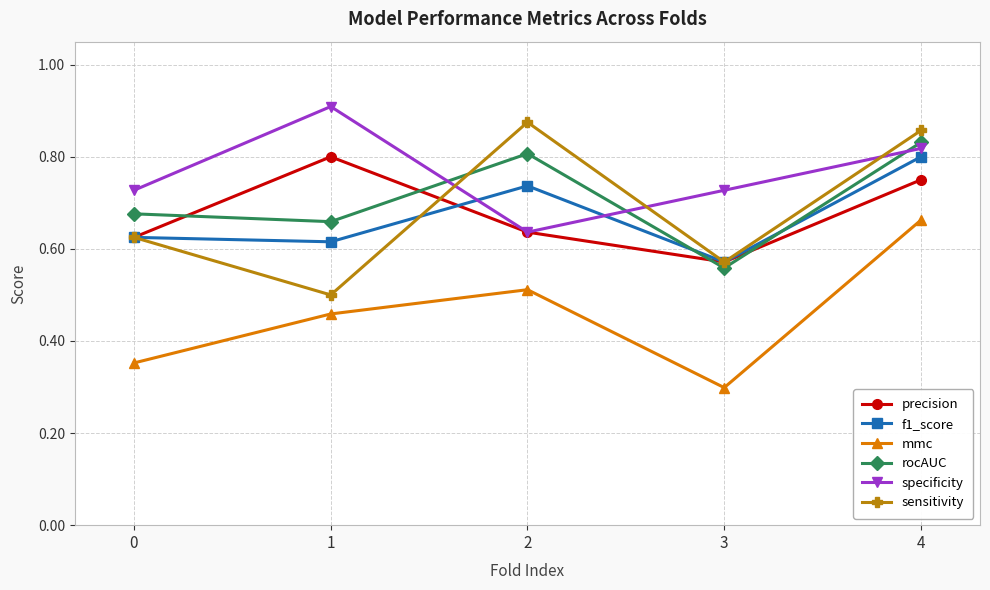

Which series changed the most between 1 and 3?

precision